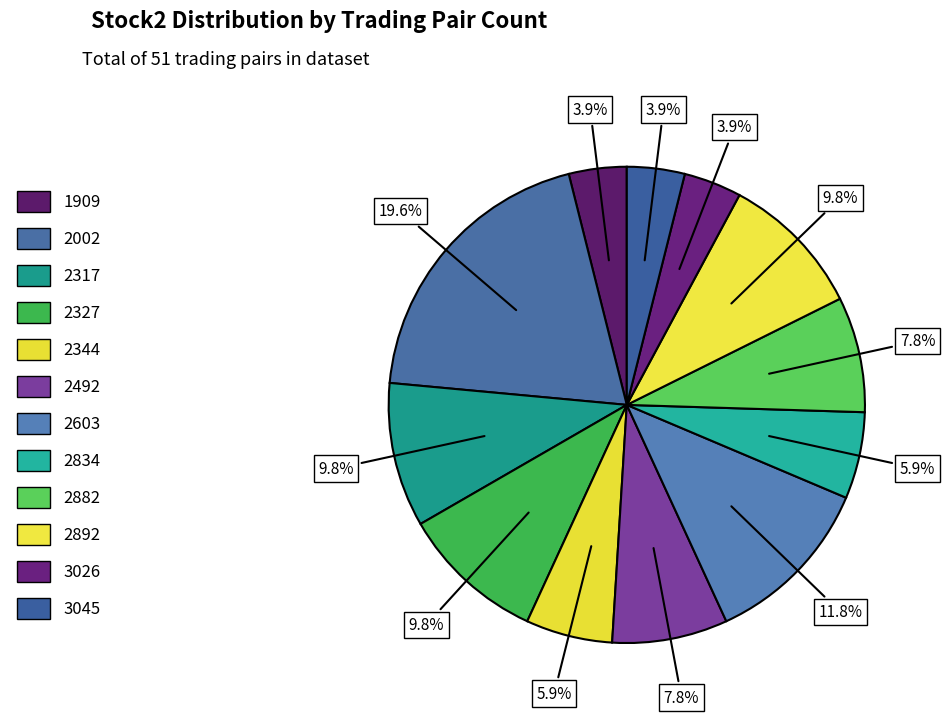

What is the change in value from 2603 to 3026?

-4